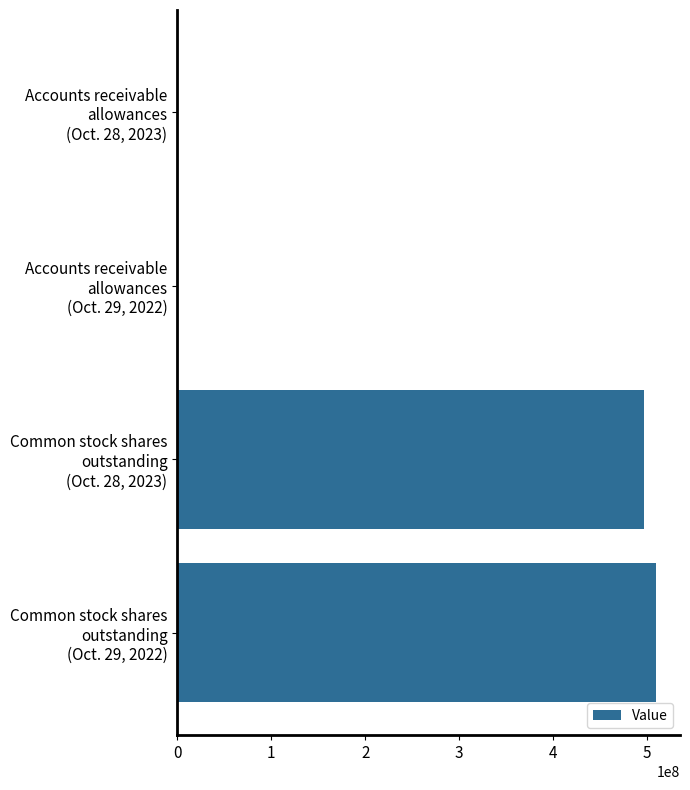

What is the greatest value displayed?

509295941